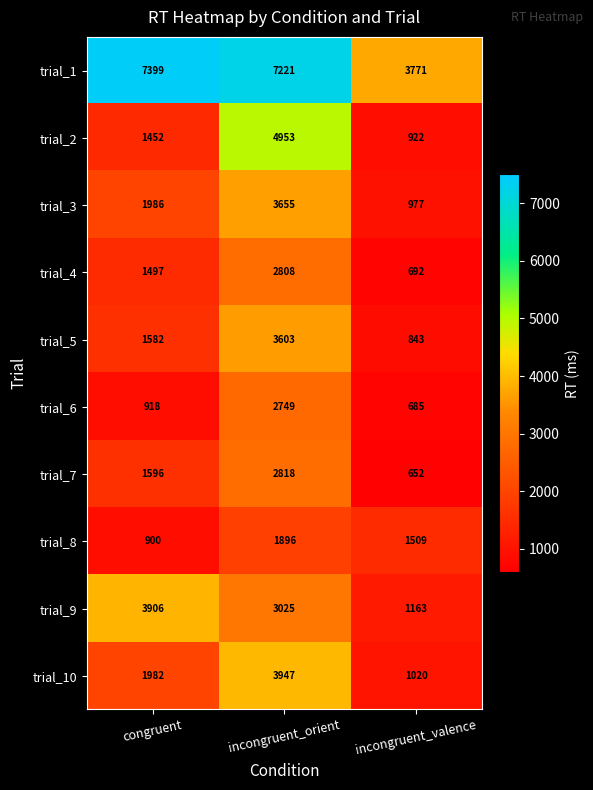

What value does the trial_9 series have at congruent, to the nearest 50?

3900